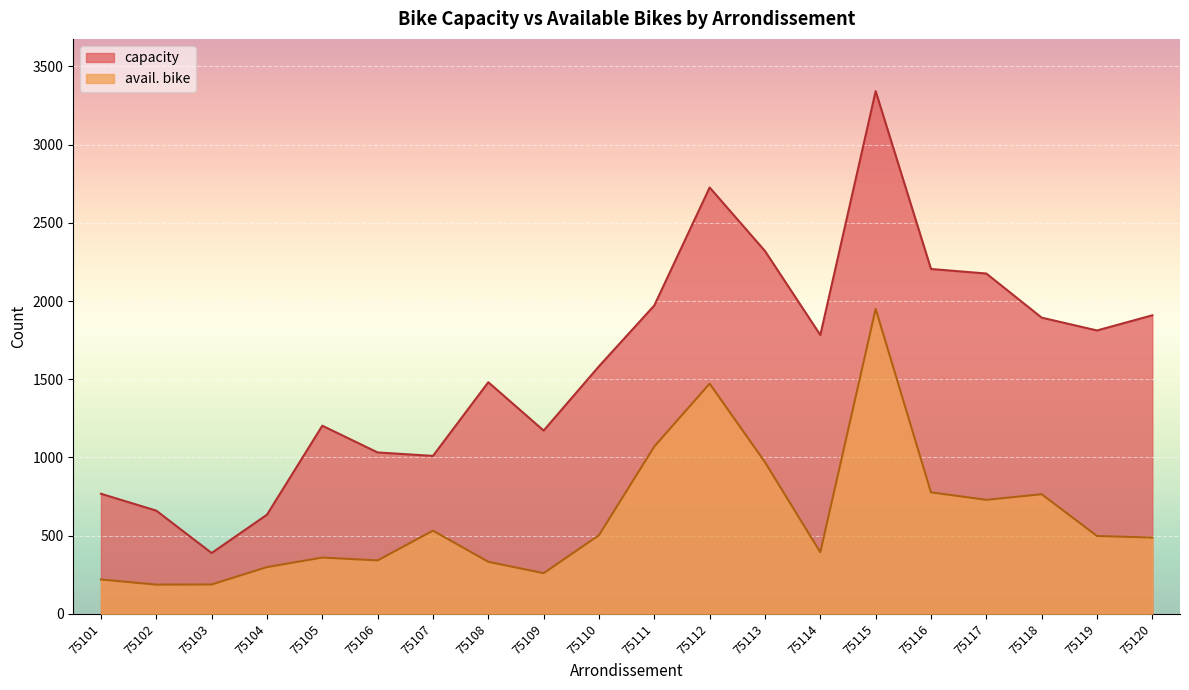

At which category is the sum across all series the highest?

75115